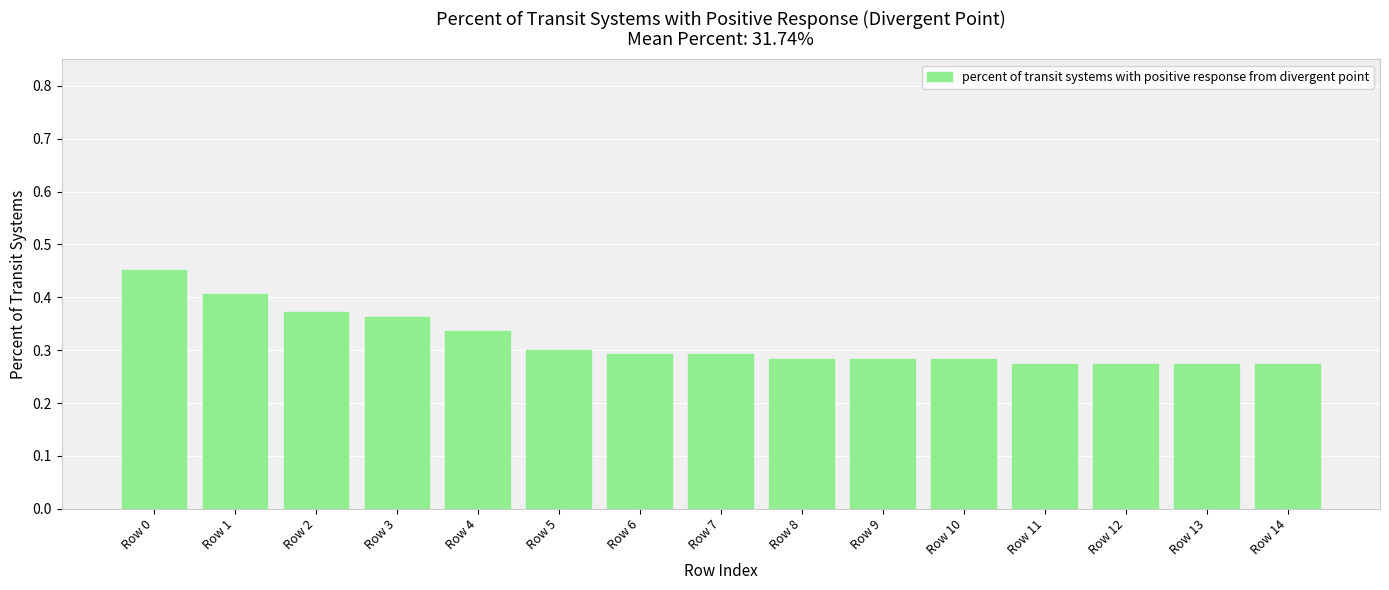

Between Row 4 and Row 12, which is larger?

Row 4